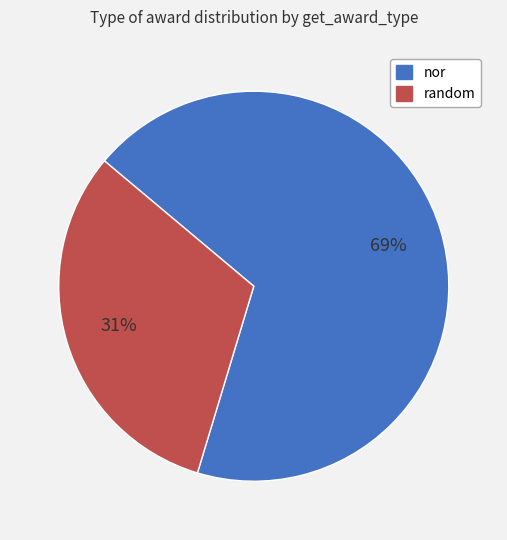

What is the largest slice in the pie chart?

nor